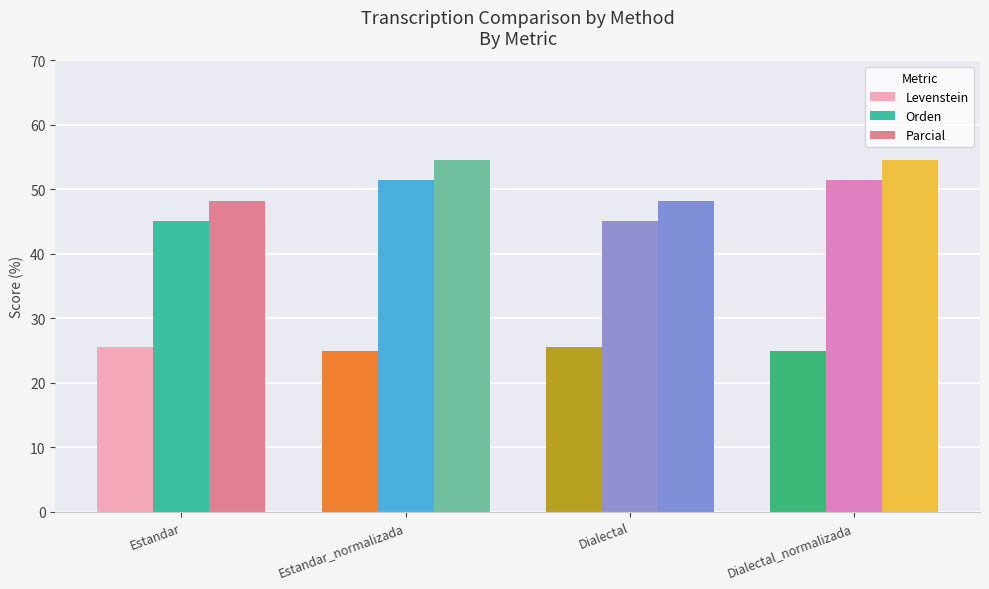

What is the approximate value of Levenstein at Estandar?

25.6